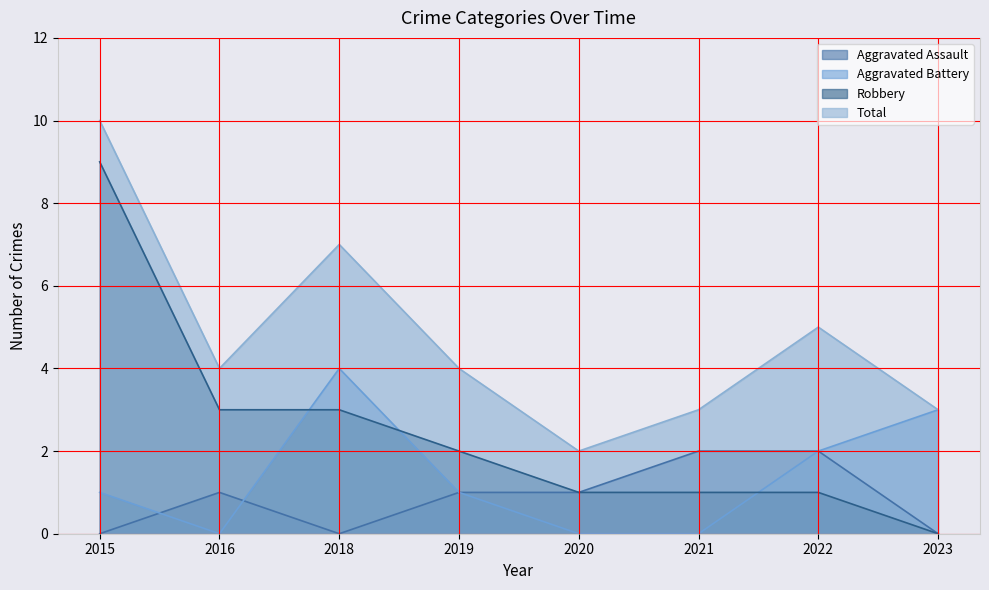

What is the value of the Total point at the 1st from the left?

10